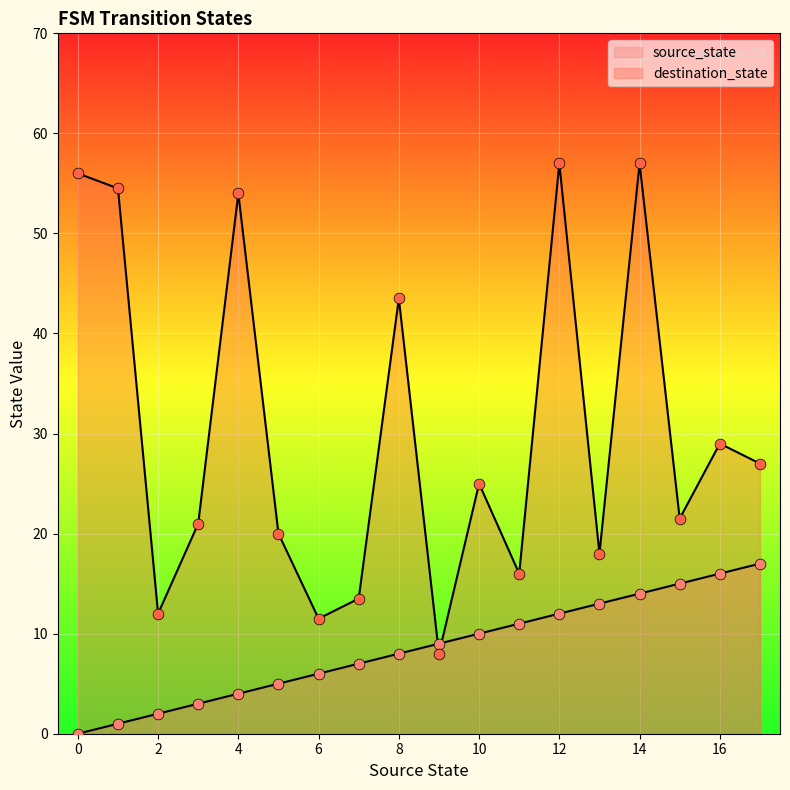

Which series has the widest spread of Y values?

destination_state